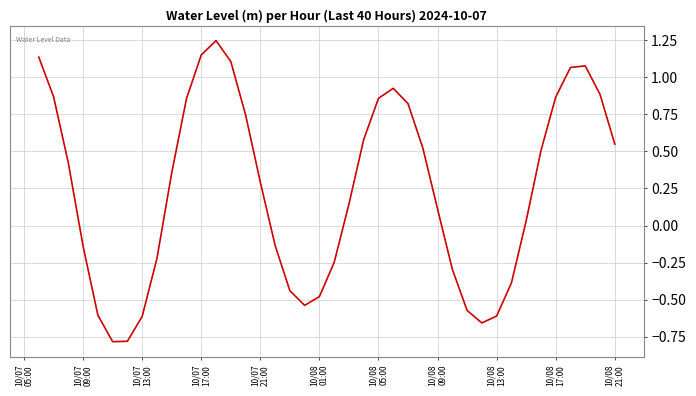

What is the difference between the maximum and minimum values?

2.0